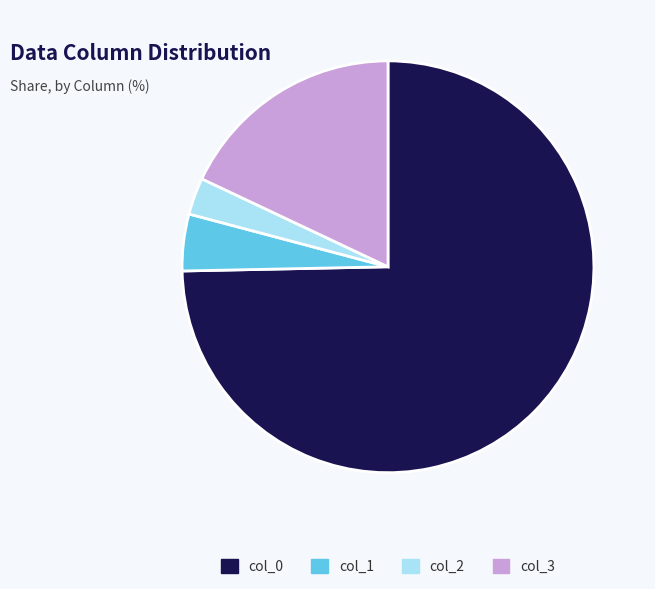

Count the number of slices in the pie.

4